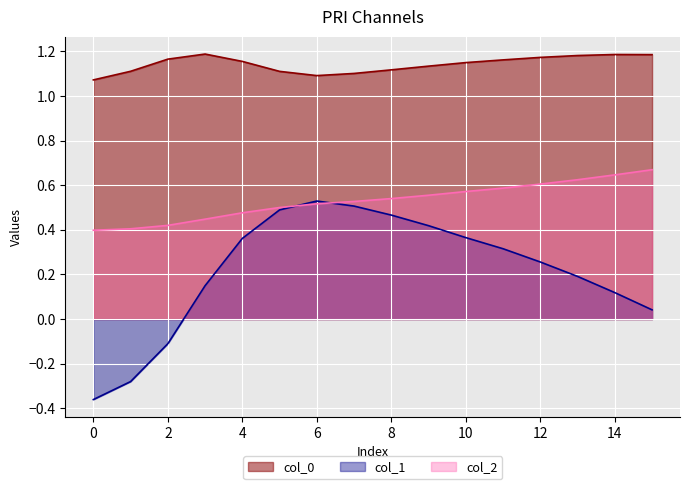

True or false: col_1 and col_0 cross at least once.

False